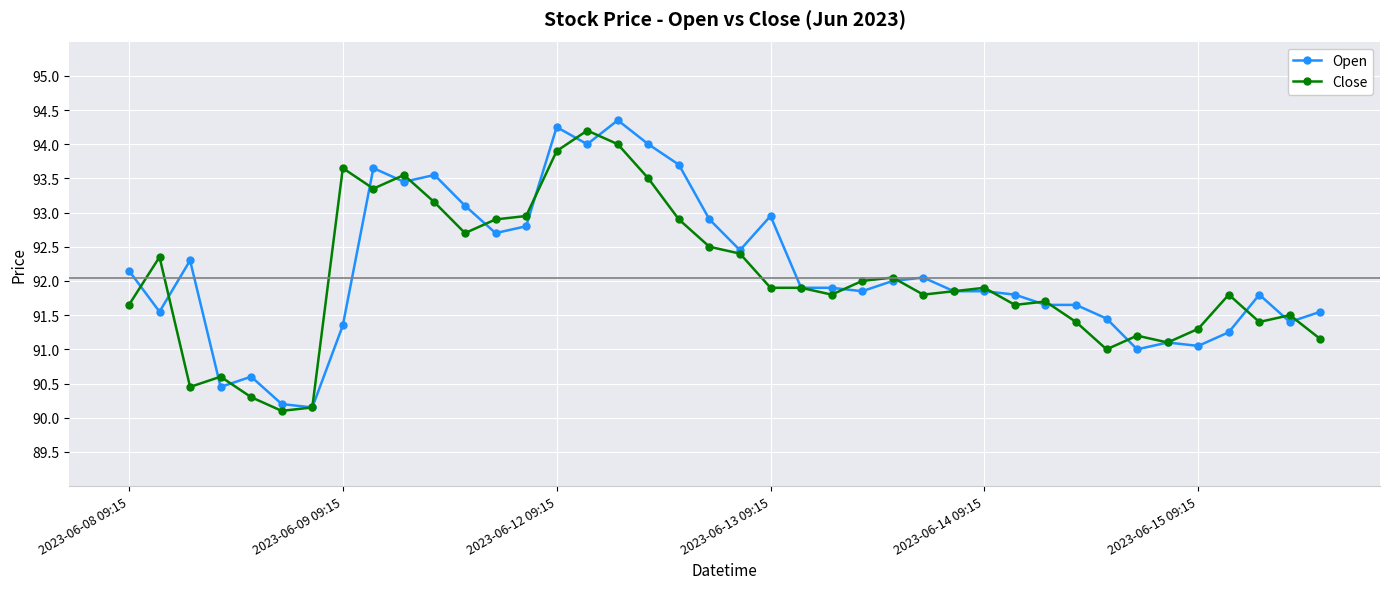

What is the value of the Close point at the 22nd from the left?

91.9